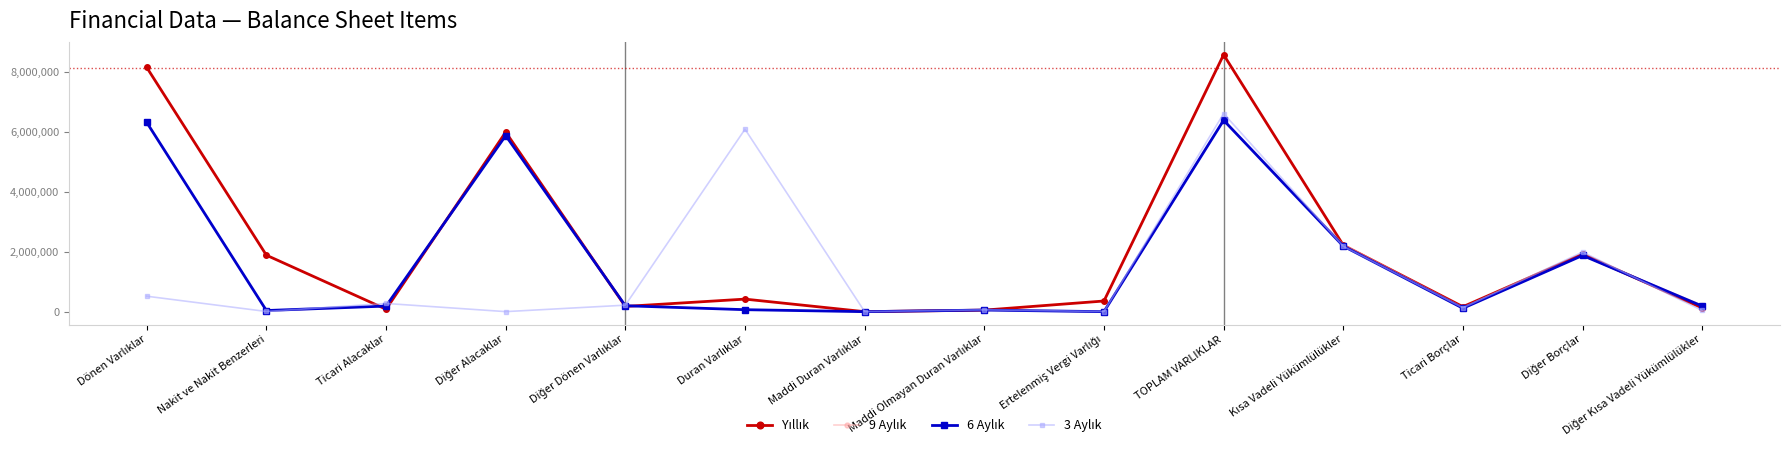

At how many categories does at least one series exceed 2938344?

4